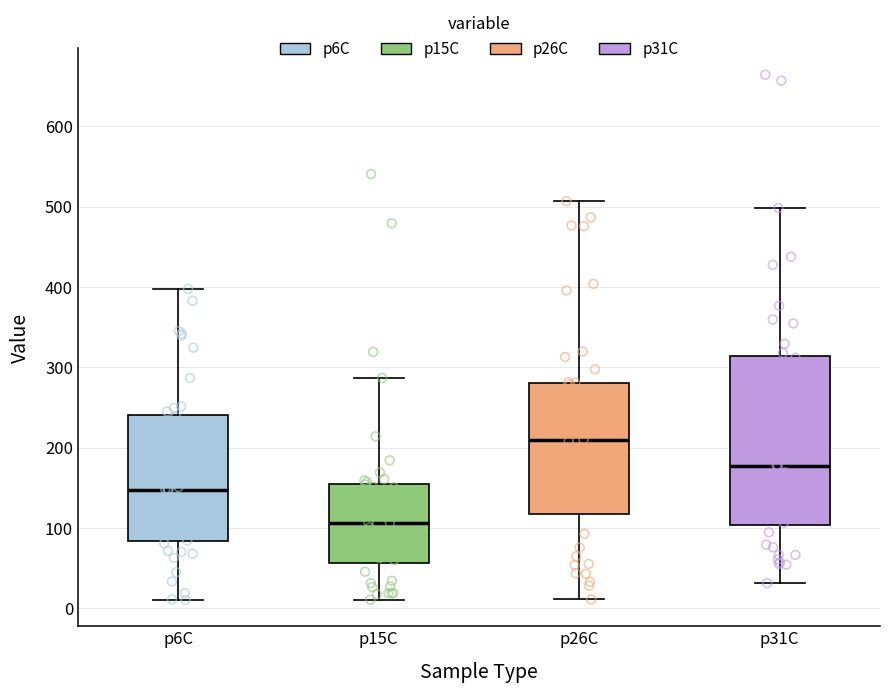

Reading left to right, transcribe this box plot: for each box, give where its median line is, the range the box spans, and where its two whiskers end, as read against the y-axis. The values are not printed on the chart, so give them approximately, as read against the axis.

p6C: median 150, box 80 to 240, whiskers 10 to 400
p15C: median 110, box 60 to 160, whiskers 10 to 290
p26C: median 210, box 120 to 280, whiskers 10 to 510
p31C: median 180, box 100 to 310, whiskers 30 to 500